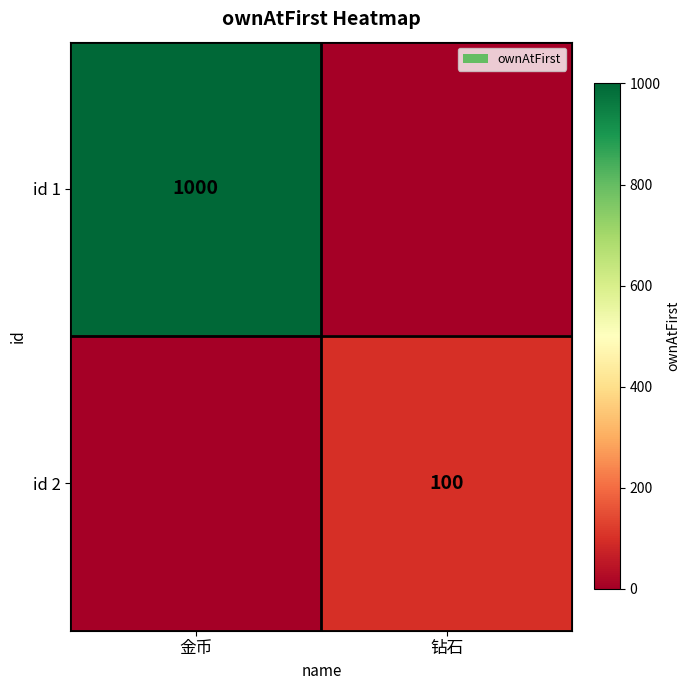

The value of id 1 at 金币 is 1433. True or false?

False